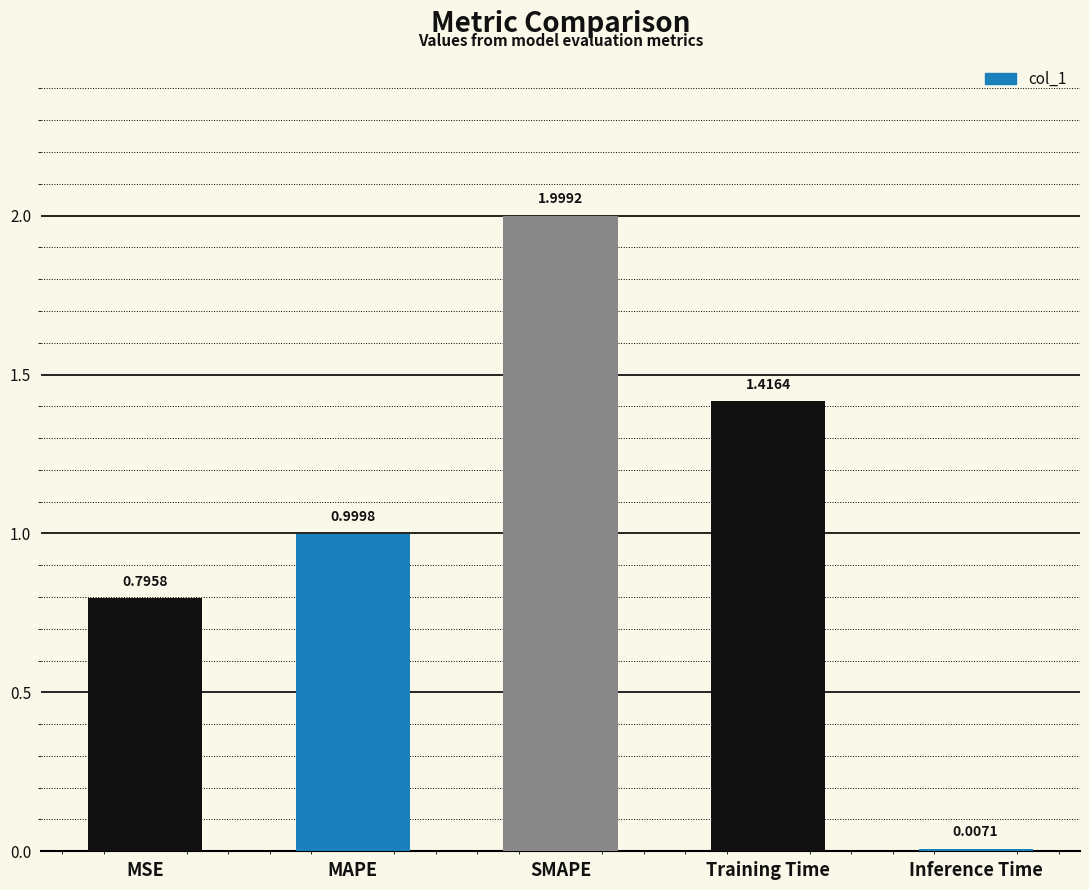

What is the sum of all values?

5.2